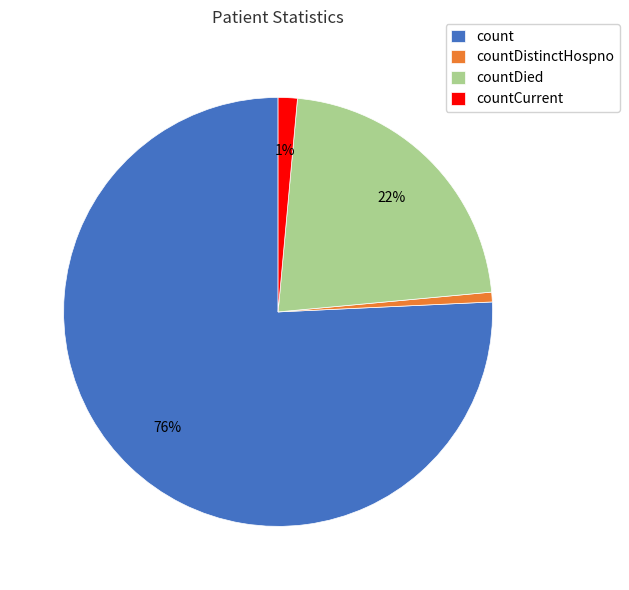

How many segments does this pie chart have?

4